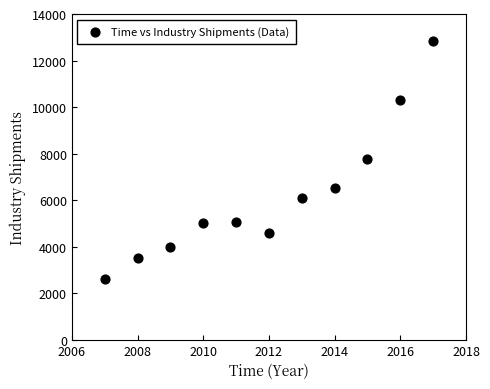

What is the average Y value?

6207.4